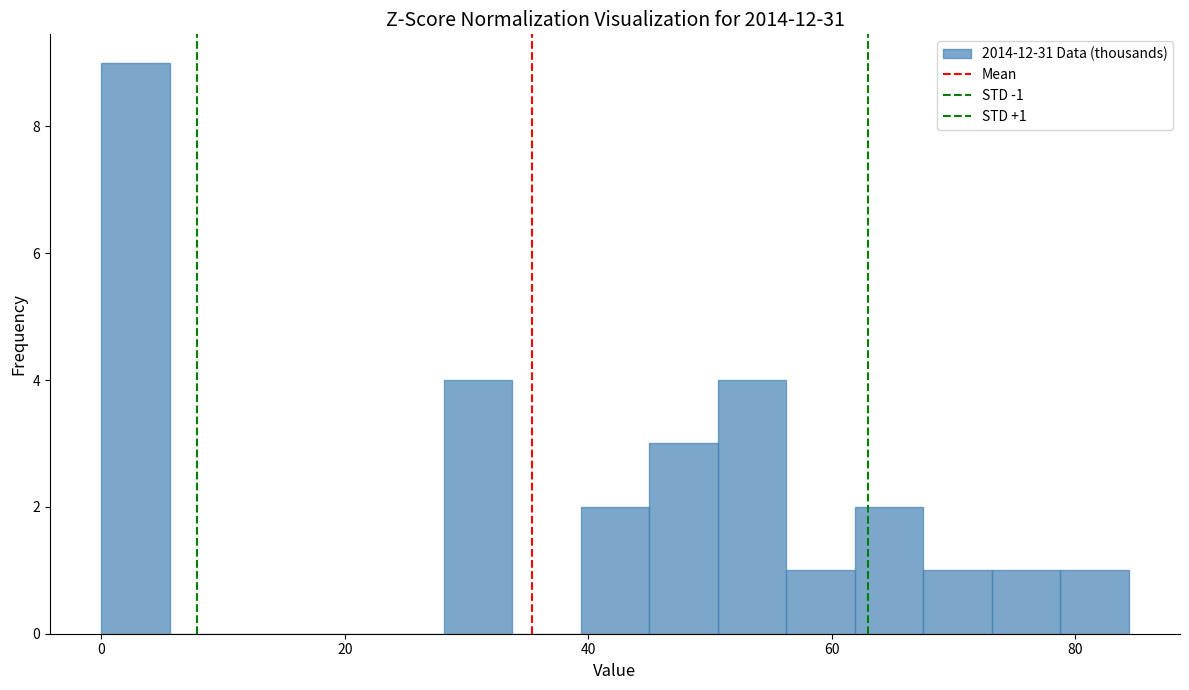

Around what value on the x-axis is the tallest bar? Give the approximate position of its centre, as read against the axis.

2